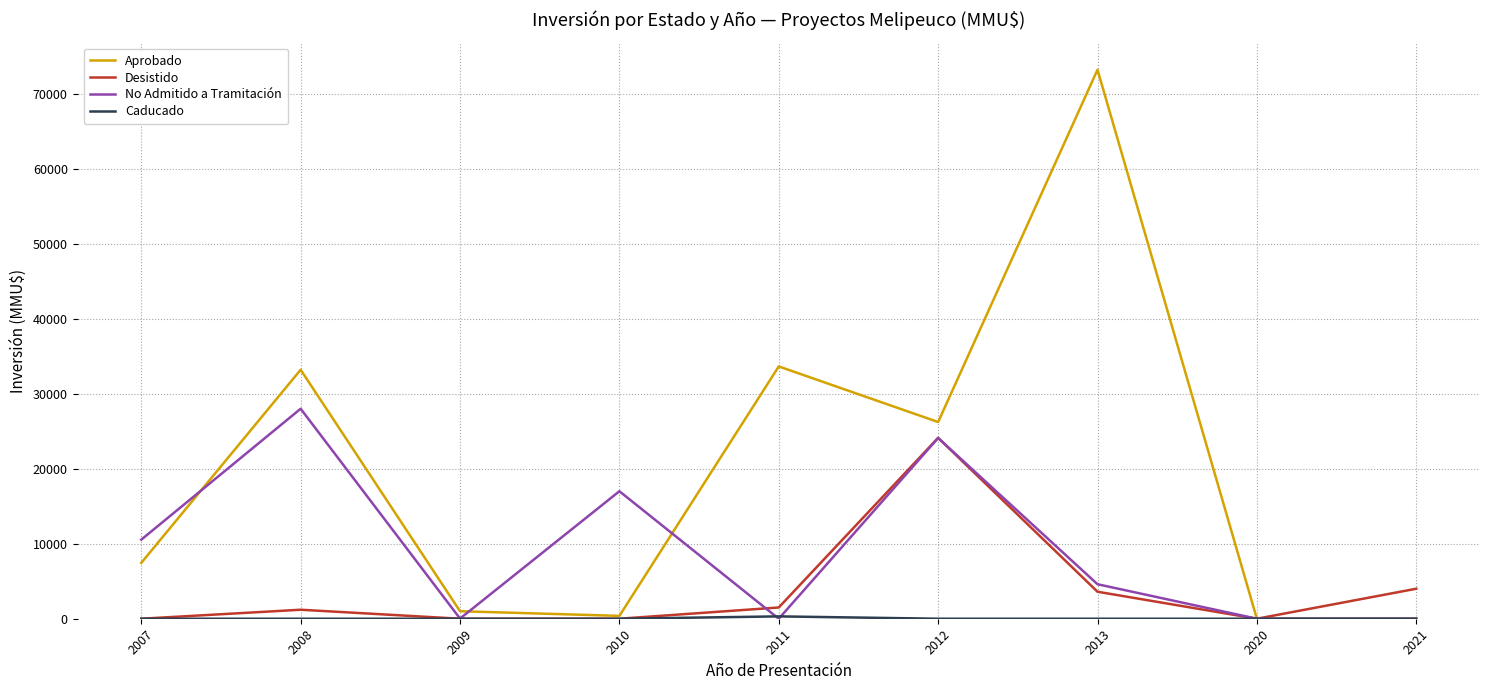

Is it true that Desistido equals 16831 at 2012?

False